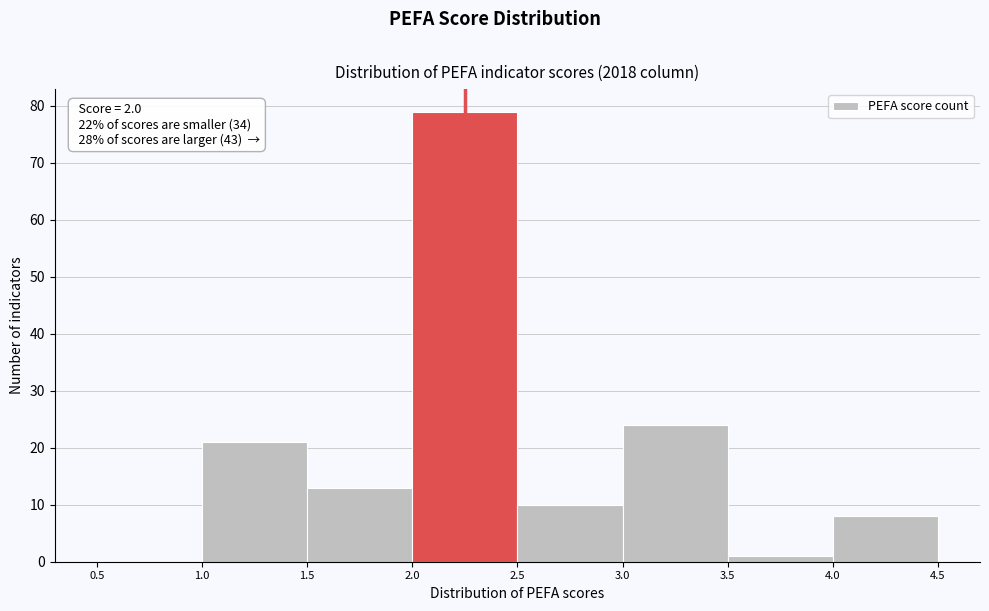

Over which range of the x-axis is the bar tallest?

2.0 to 2.5